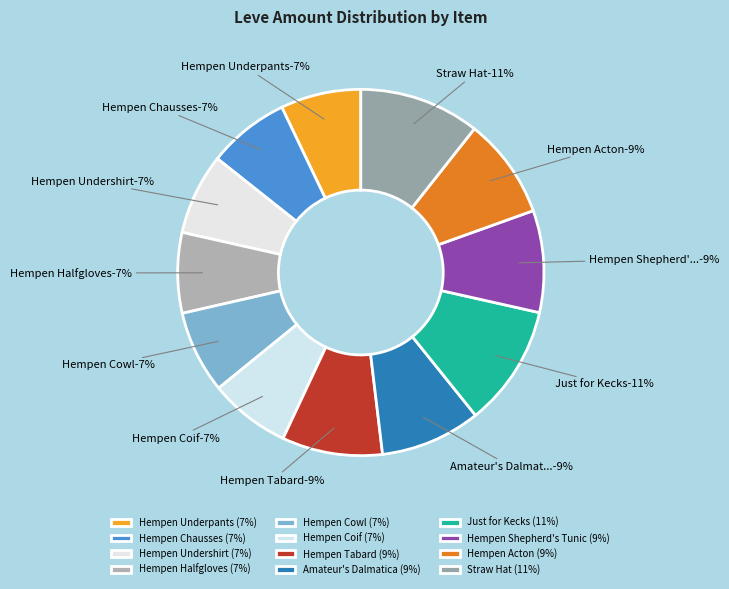

Does Hempen Halfgloves represent more than half of the total?

No